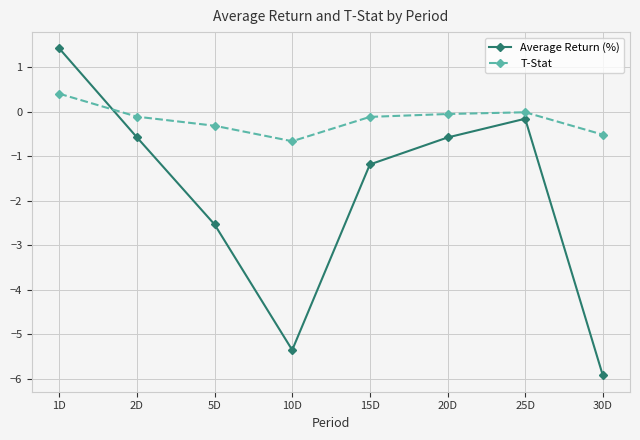

Which category has the highest value in the Average Return (%) series?

1D